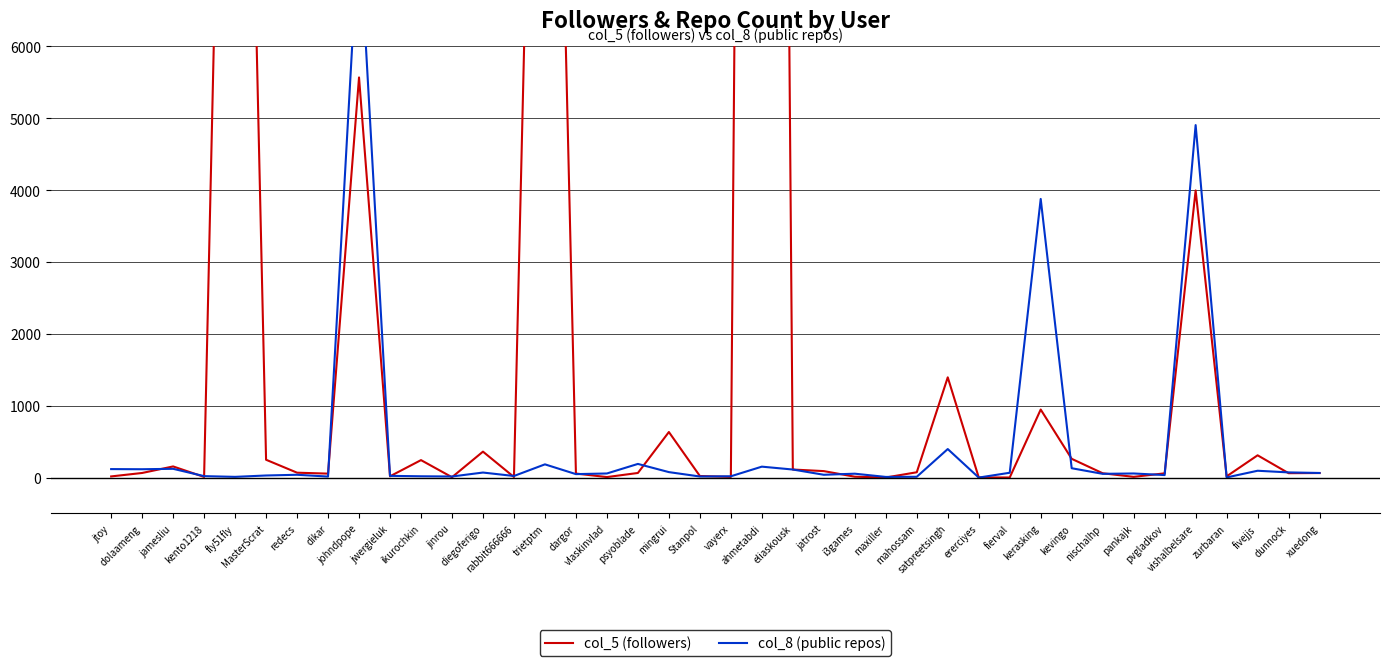

The col_5 (followers) series shows 91 at xuedong. True or false?

False